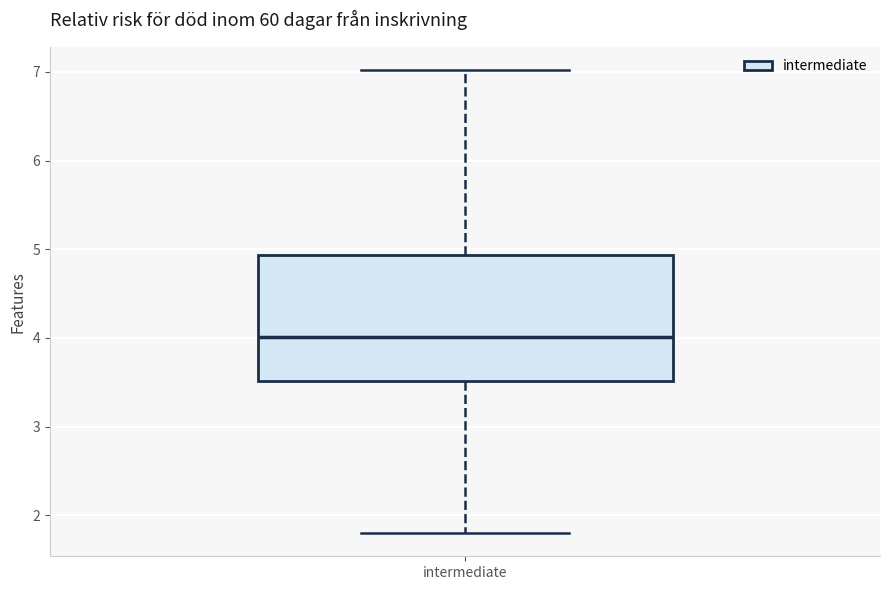

Transcribe this box plot: give where the median line is, the range the box spans, and where the two whiskers end, as read against the y-axis. The values are not printed on the chart, so give them approximately, as read against the axis.

median 4.0, box 3.5 to 4.9, whiskers 1.8 to 7.0